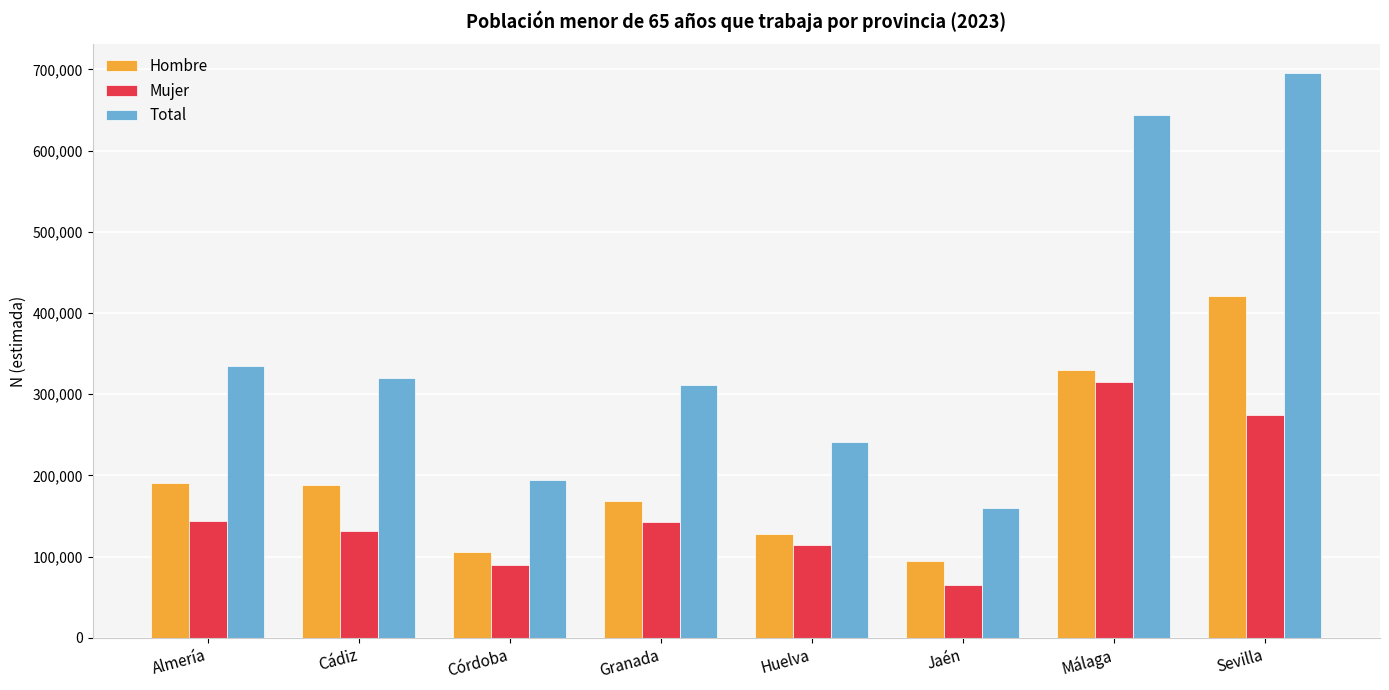

Rank the series at Huelva from highest to lowest value.

Total, Hombre, Mujer